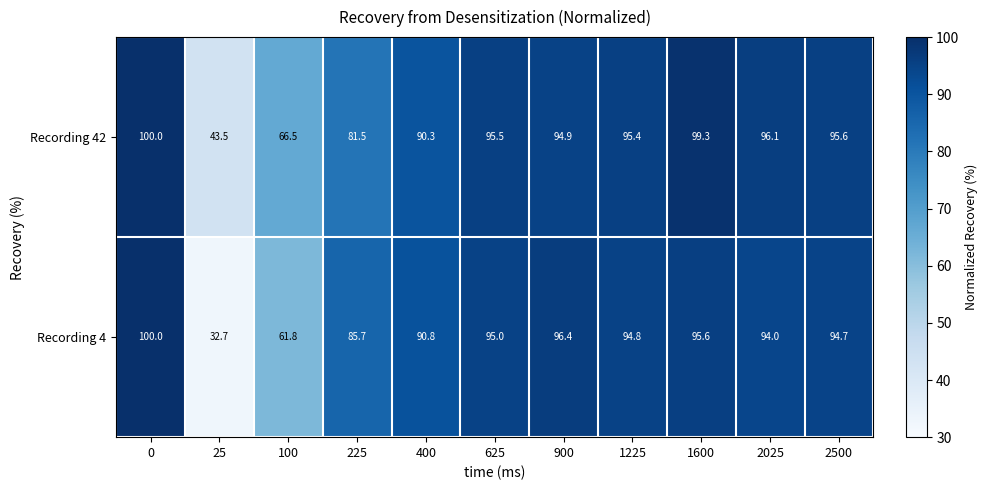

What is the maximum value for Recording 42?

100.0